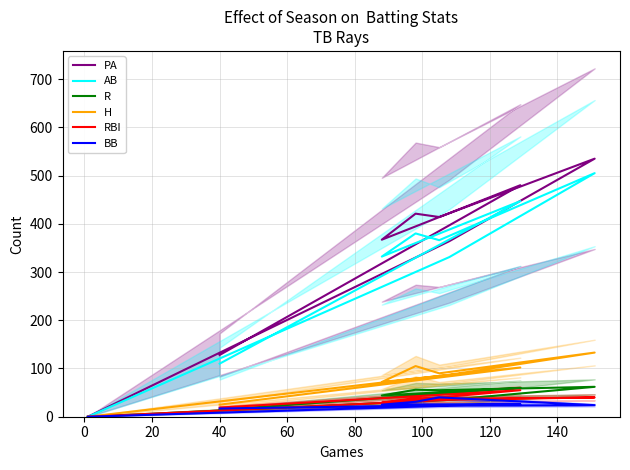

Which series changed the most between 40 and 120?

PA